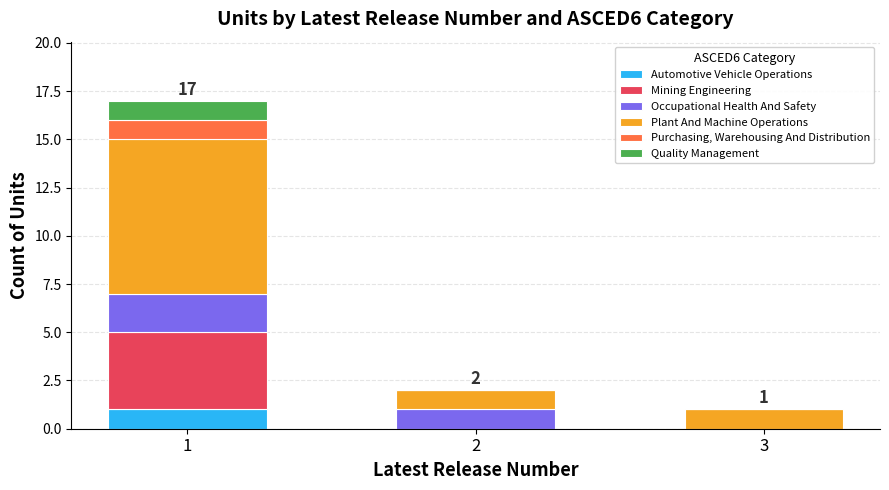

Is it true that Automotive Vehicle Operations equals 0 at 3?

True